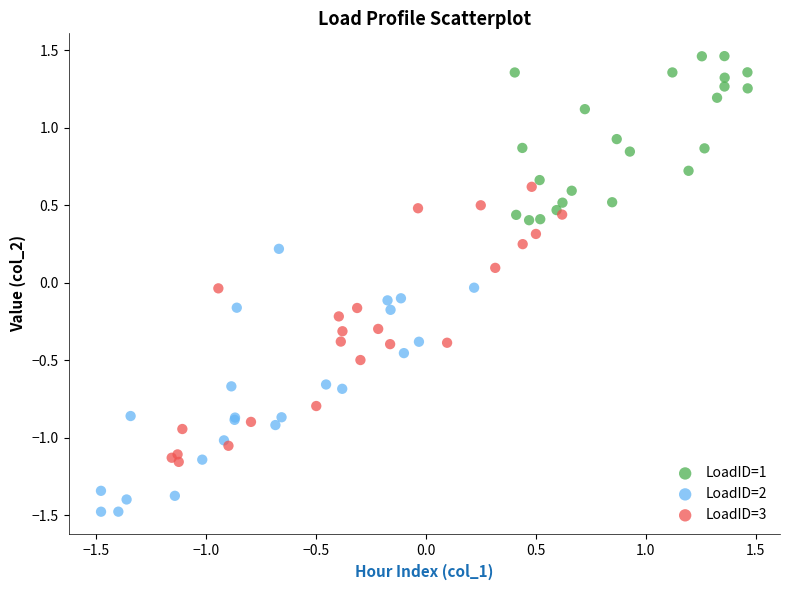

Which series has the widest spread of Y values?

LoadID=3